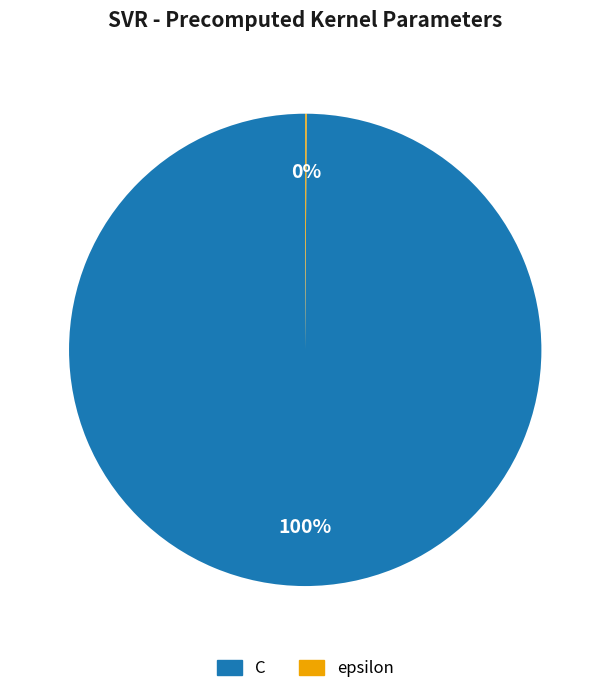

The C slice represents 92% of the pie. True or false?

False